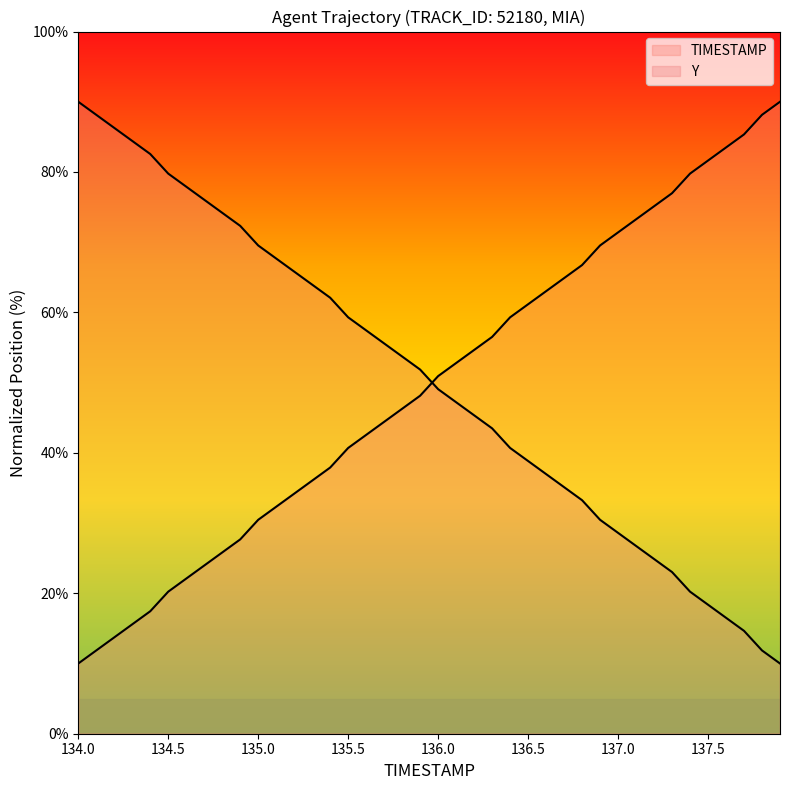

How many intersections are there between Y and TIMESTAMP?

1